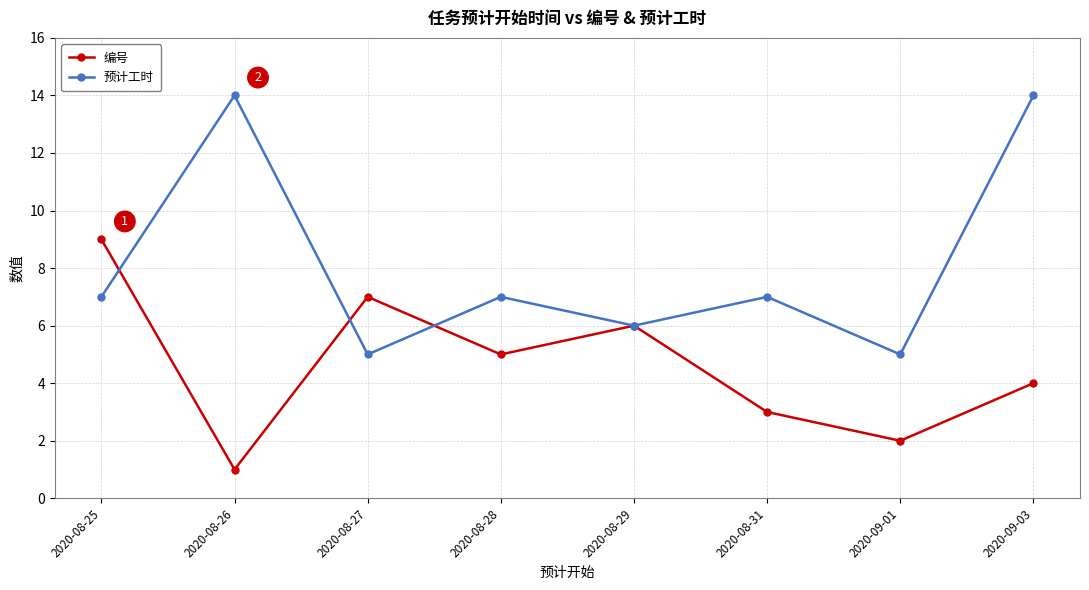

What is the sum of all 编号 values?

37